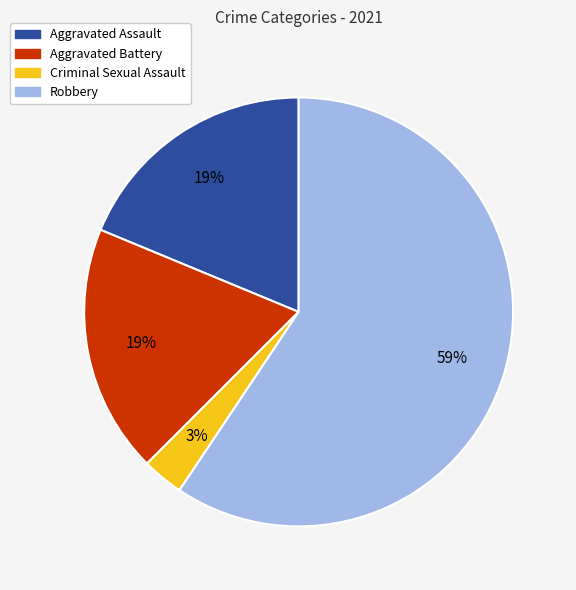

True or false: Aggravated Assault accounts for 19% of the total.

True